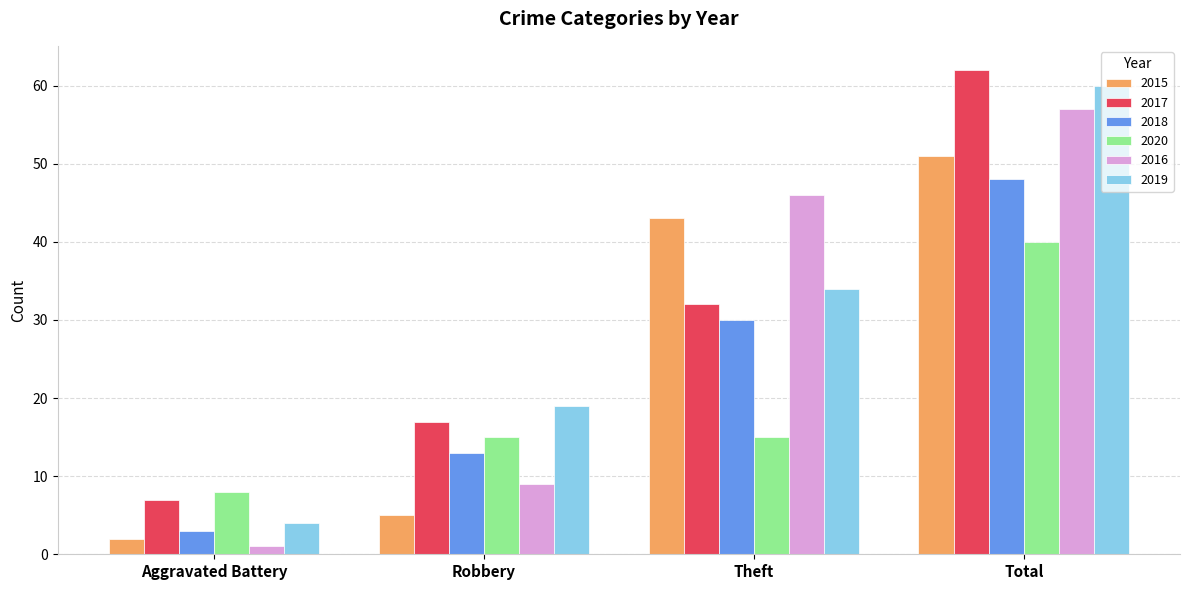

Reading left to right, extract all data points from this chart.

2015: Aggravated Battery=2	Robbery=5	Theft=43	Total=51
2017: Aggravated Battery=7	Robbery=17	Theft=32	Total=62
2018: Aggravated Battery=3	Robbery=13	Theft=30	Total=48
2020: Aggravated Battery=8	Robbery=15	Theft=15	Total=40
2016: Aggravated Battery=1	Robbery=9	Theft=46	Total=57
2019: Aggravated Battery=4	Robbery=19	Theft=34	Total=60